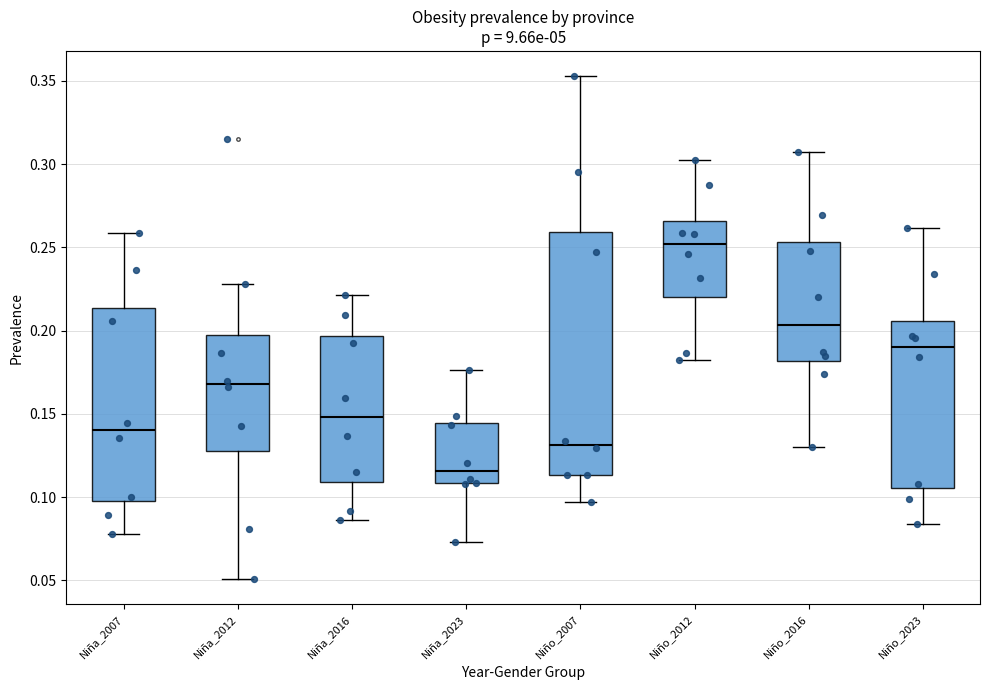

Reading left to right, transcribe this box plot: for each box, give where its median line is, the range the box spans, and where its two whiskers end, as read against the y-axis. The values are not printed on the chart, so give them approximately, as read against the axis.

Niña_2007: median 0.140, box 0.095 to 0.215, whiskers 0.080 to 0.260
Niña_2012: median 0.170, box 0.125 to 0.195, whiskers 0.050 to 0.230
Niña_2016: median 0.150, box 0.110 to 0.195, whiskers 0.085 to 0.220
Niña_2023: median 0.115, box 0.110 to 0.145, whiskers 0.075 to 0.175
Niño_2007: median 0.130, box 0.115 to 0.260, whiskers 0.095 to 0.355
Niño_2012: median 0.250, box 0.220 to 0.265, whiskers 0.180 to 0.305
Niño_2016: median 0.205, box 0.180 to 0.255, whiskers 0.130 to 0.310
Niño_2023: median 0.190, box 0.105 to 0.205, whiskers 0.085 to 0.260